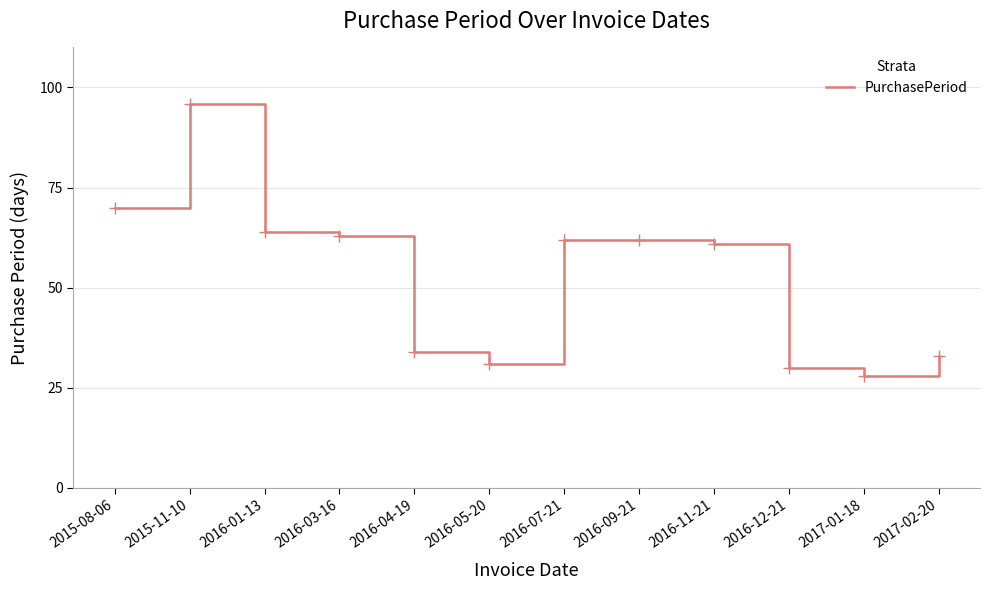

What value does the data have at 2015-11-10?

96